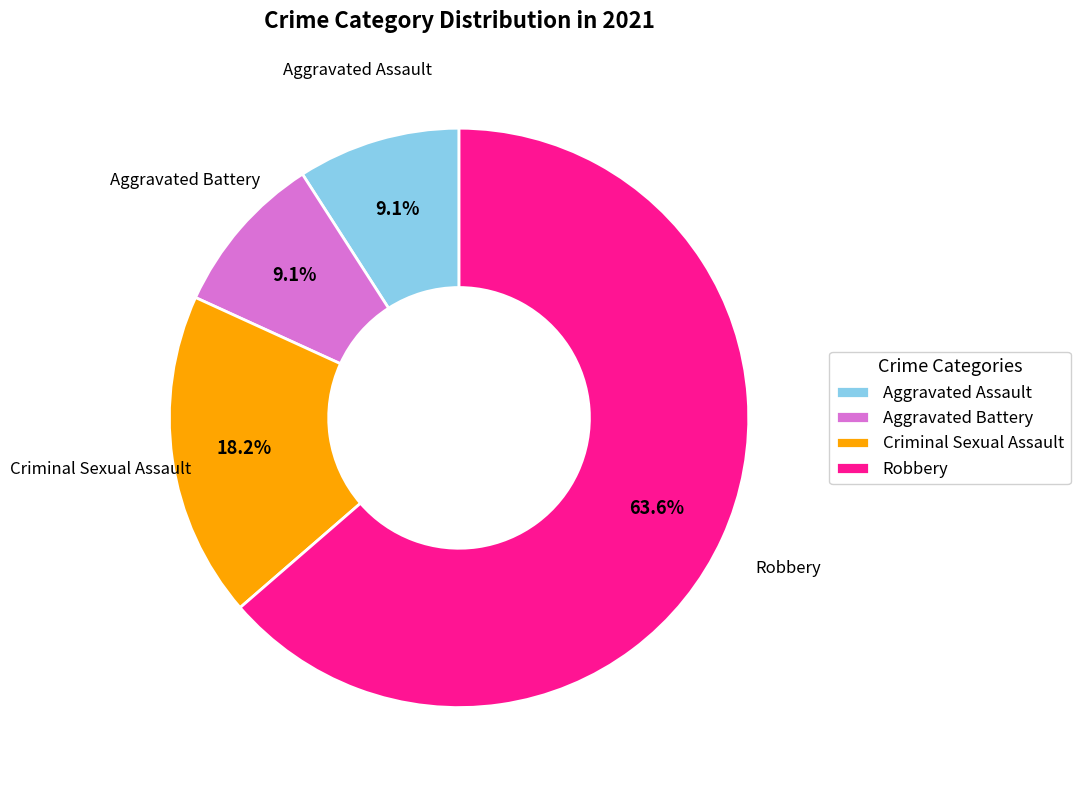

What is the largest slice in the pie chart?

Robbery